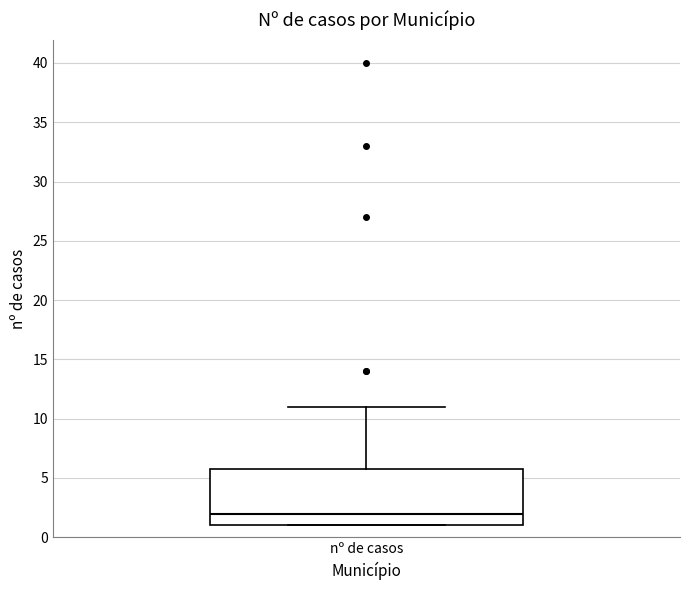

Transcribe this box plot: give where the median line is, the range the box spans, and where the two whiskers end, as read against the y-axis. The values are not printed on the chart, so give them approximately, as read against the axis.

median 2, box 1 to 6, whiskers 1 to 11